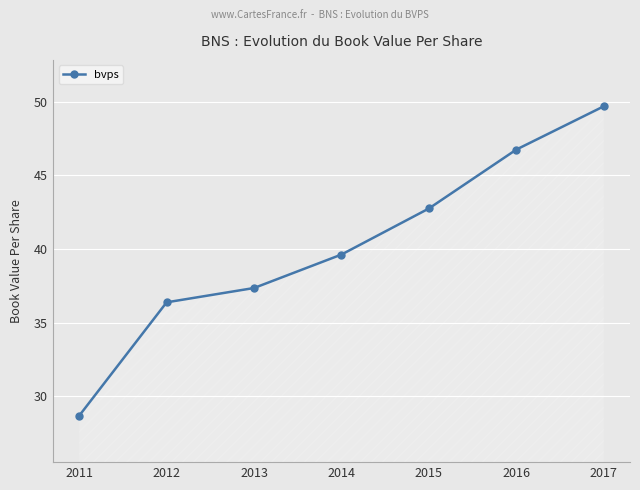

Which has a higher value, 2013 or 2016?

2016